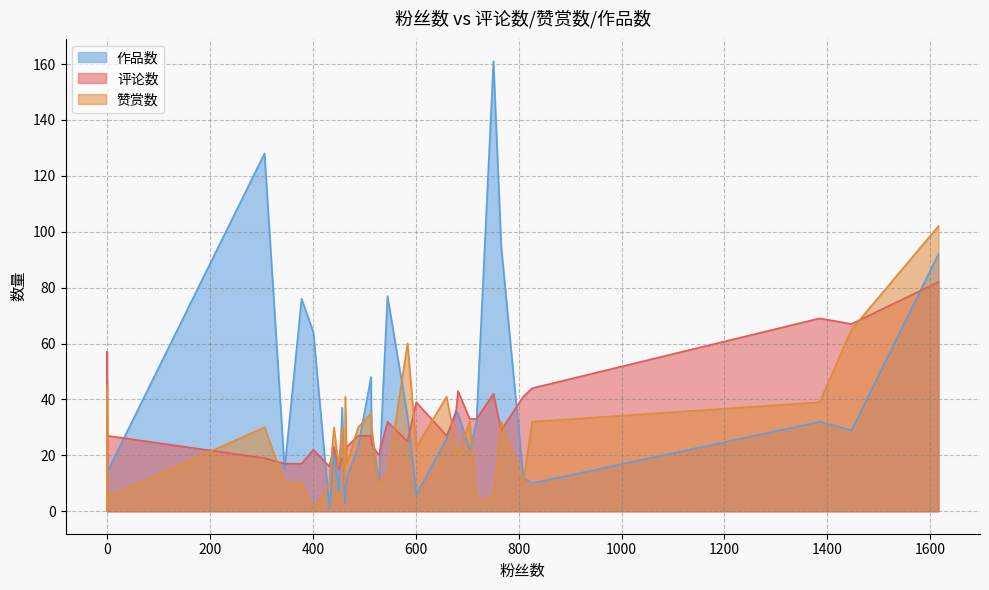

In 赞赏数, how many points are lower than both neighbors (excluding endpoints)?

9